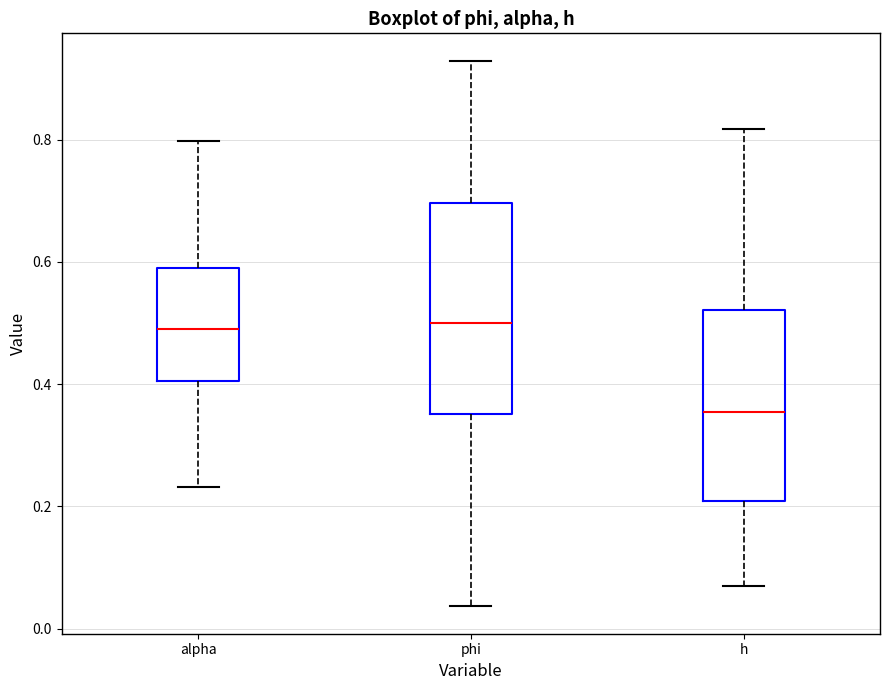

Reading left to right, read every box against the y-axis: the position of its median line, the range the box covers, and the ends of its whiskers. The values are not printed on the chart, so give them approximately, as read against the axis.

alpha: median 0.50, box 0.40 to 0.58, whiskers 0.24 to 0.80
phi: median 0.50, box 0.36 to 0.70, whiskers 0.04 to 0.92
h: median 0.36, box 0.20 to 0.52, whiskers 0.06 to 0.82